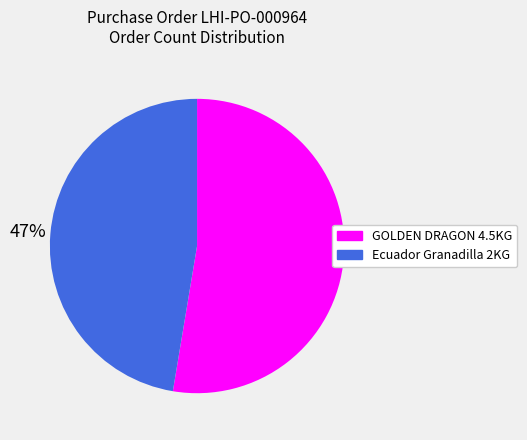

Is there a majority slice in this chart?

Yes